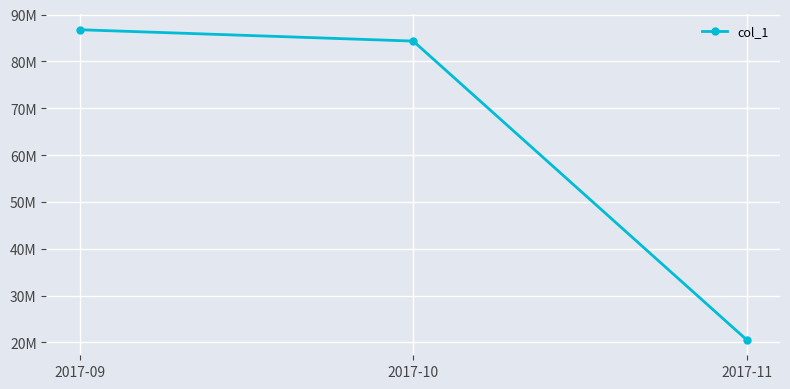

Does the chart have visible grid lines?

Yes